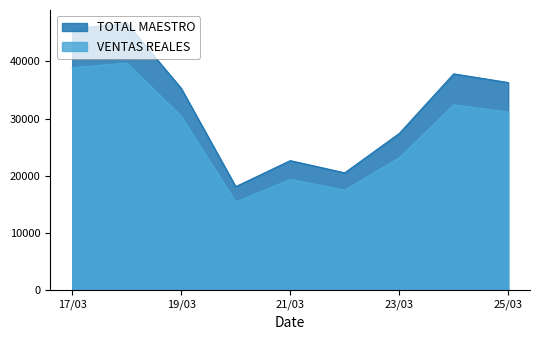

How many lines are shown in the chart?

2